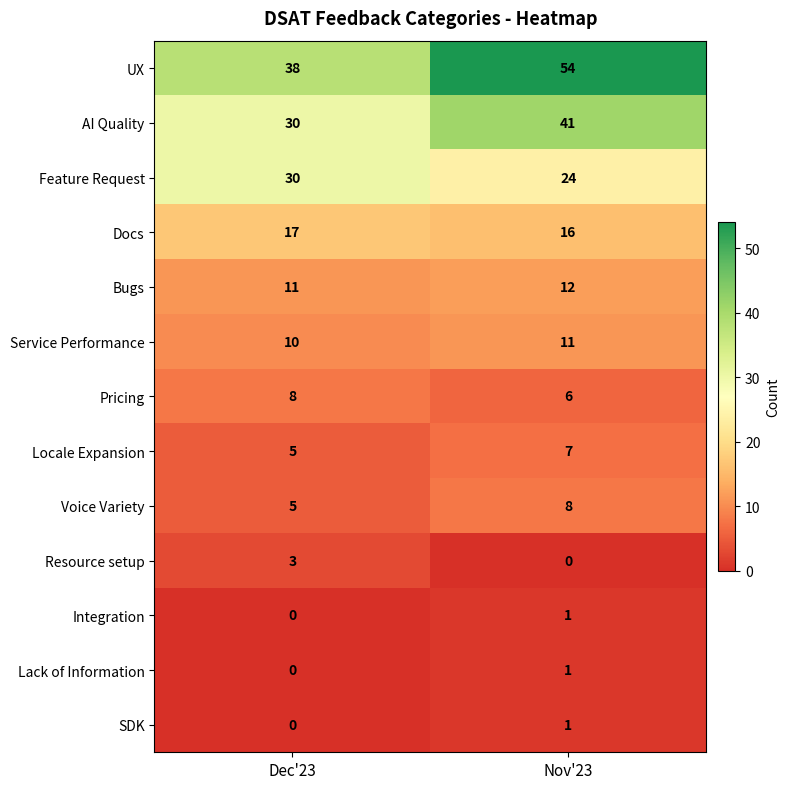

Which series has the largest total across all categories?

UX